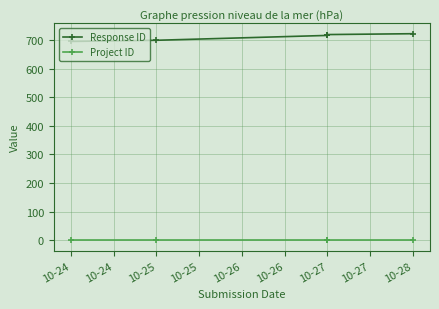

True or false: Response ID has more than 0 points higher than both neighbors.

False